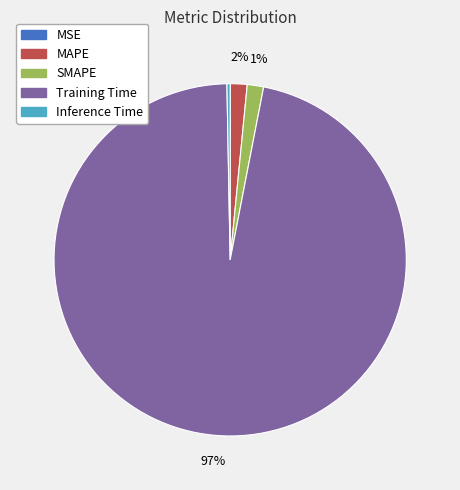

Do SMAPE and Training Time together represent more than half of the pie?

Yes